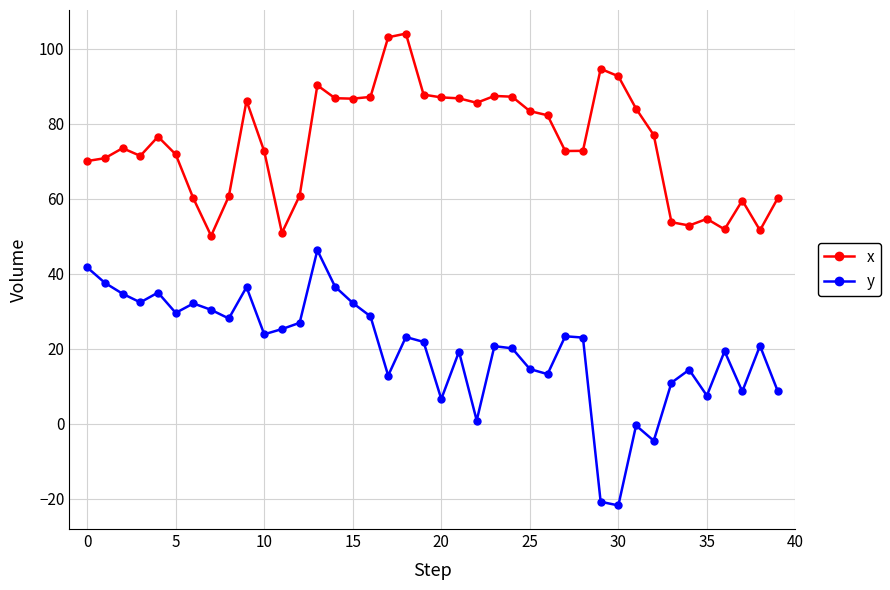

What is the sum of all y values?

800.0